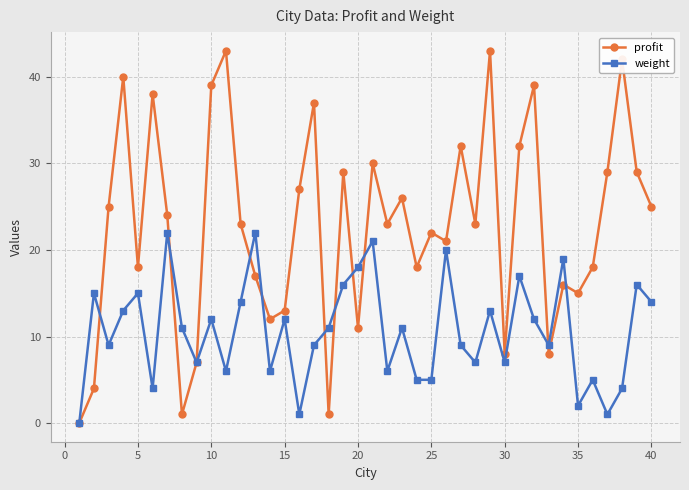

True or false: weight has more than 0 interior local peaks.

True